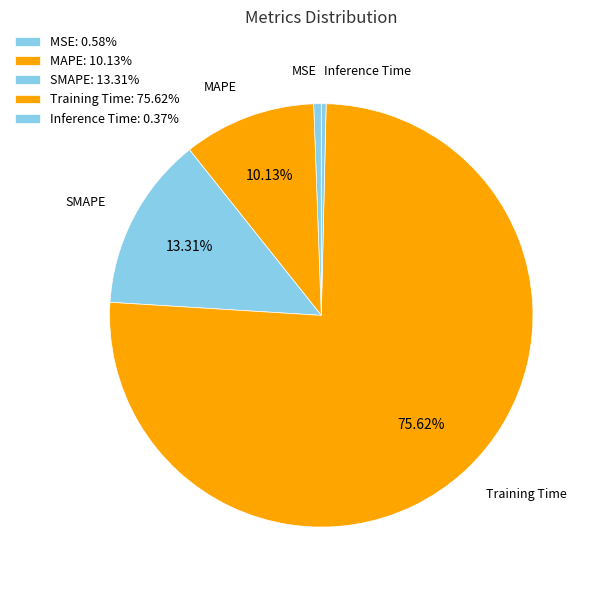

Is there any slice that represents more than half of the pie?

Yes